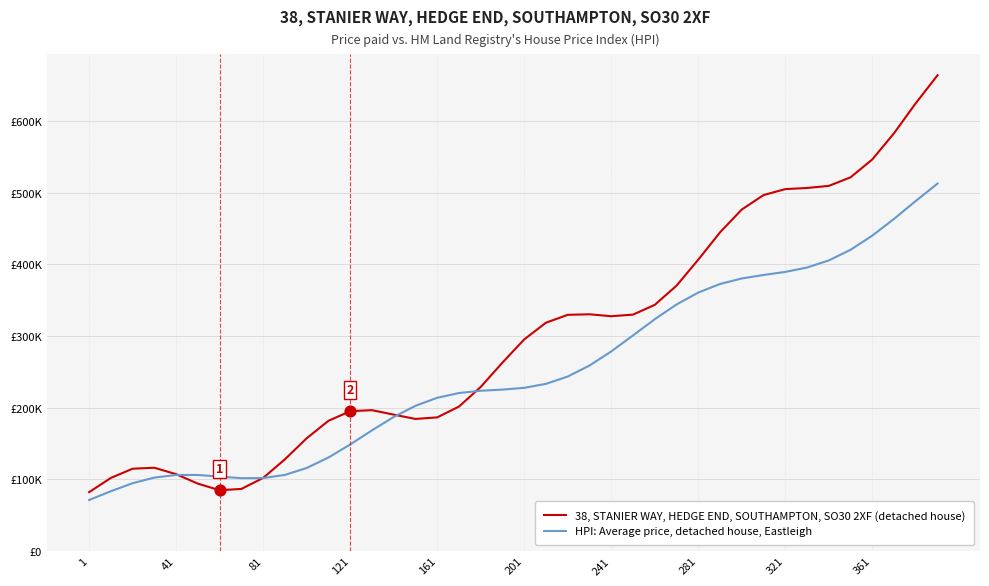

Which series has the largest total across all categories?

38, STANIER WAY, HEDGE END, SOUTHAMPTON, SO30 2XF (detached house)